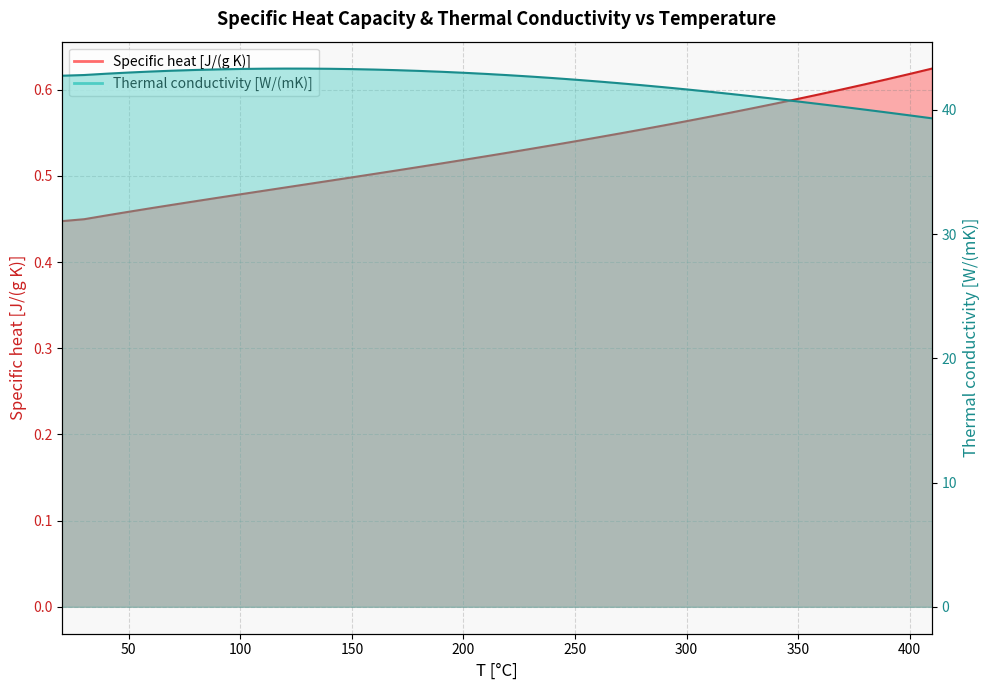

What is the spread (max minus min) of values at 190?

42.6